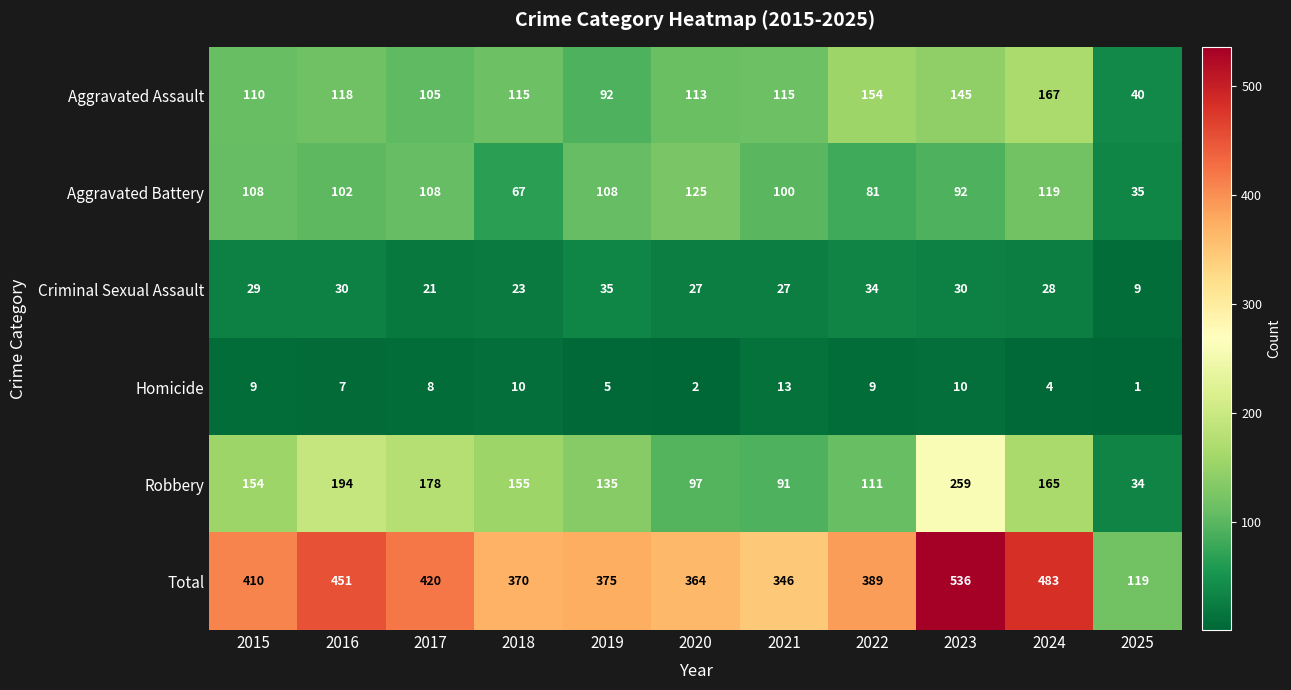

What is the difference between the maximum and minimum values in the Robbery series?

225